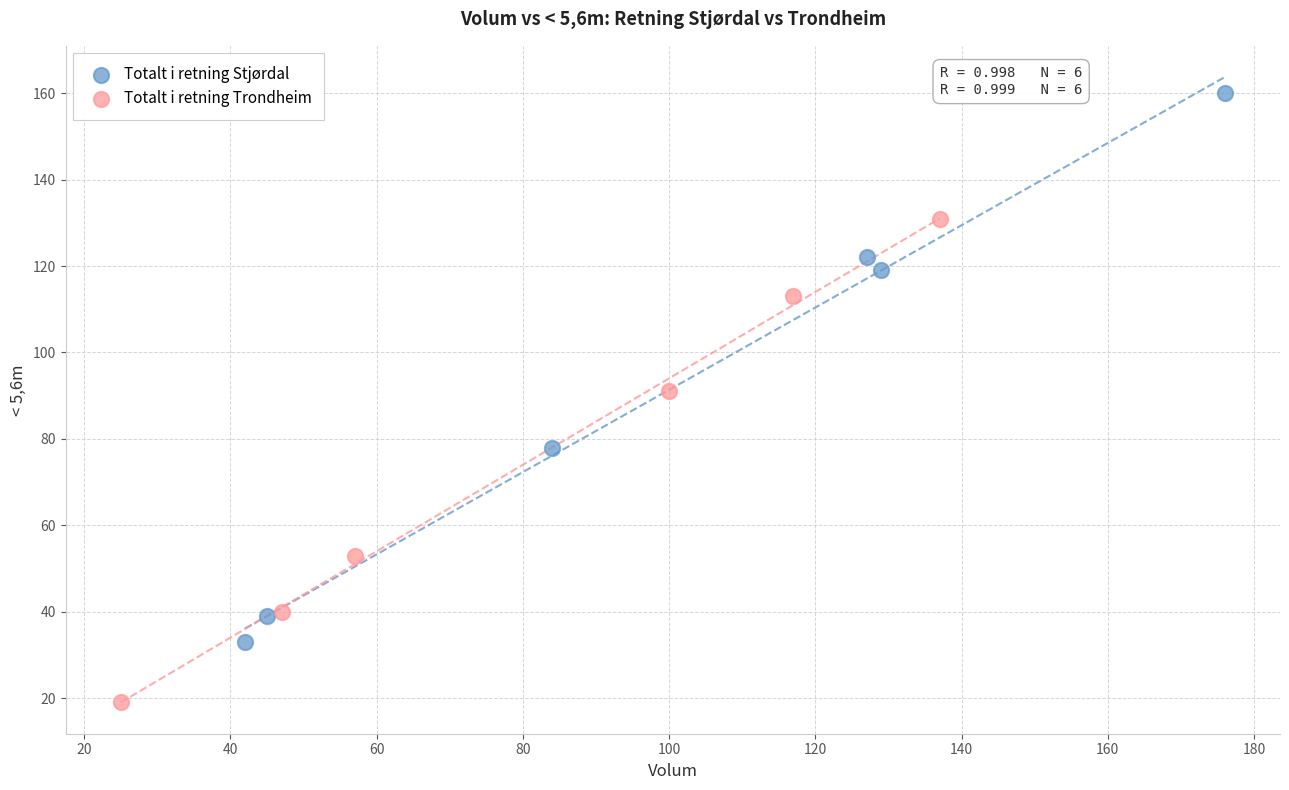

Which series reaches the minimum Y coordinate?

Totalt i retning Trondheim